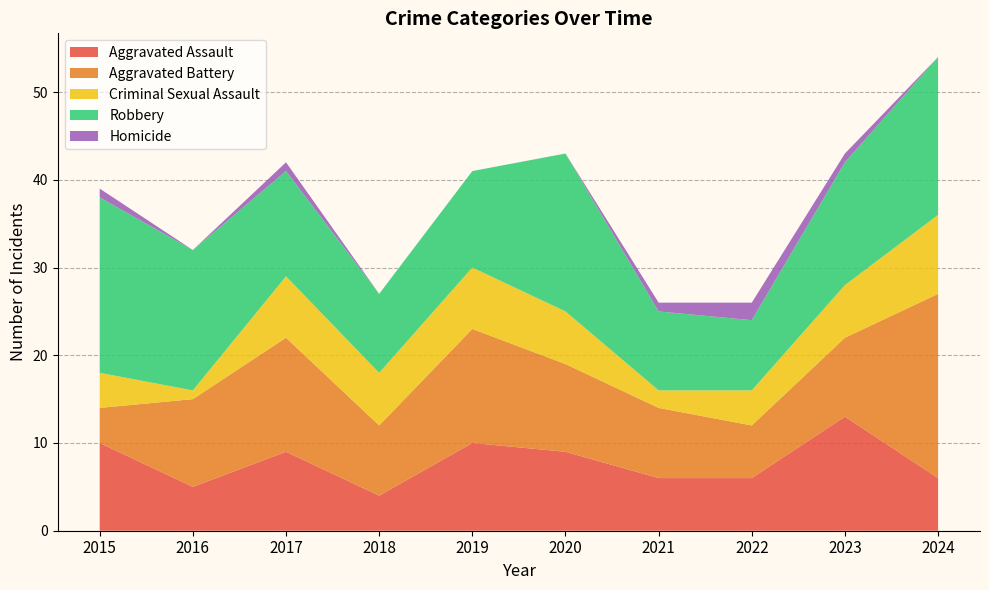

Reading right to left, transcribe all the data shown in this chart.

Aggravated Assault: 2024=6	2023=13	2022=6	2021=6	2020=9	2019=10	2018=4	2017=9	2016=5	2015=10
Aggravated Battery: 2024=21	2023=9	2022=6	2021=8	2020=10	2019=13	2018=8	2017=13	2016=10	2015=4
Criminal Sexual Assault: 2024=9	2023=6	2022=4	2021=2	2020=6	2019=7	2018=6	2017=7	2016=1	2015=4
Robbery: 2024=18	2023=14	2022=8	2021=9	2020=18	2019=11	2018=9	2017=12	2016=16	2015=20
Homicide: 2024=0	2023=1	2022=2	2021=1	2020=0	2019=0	2018=0	2017=1	2016=0	2015=1